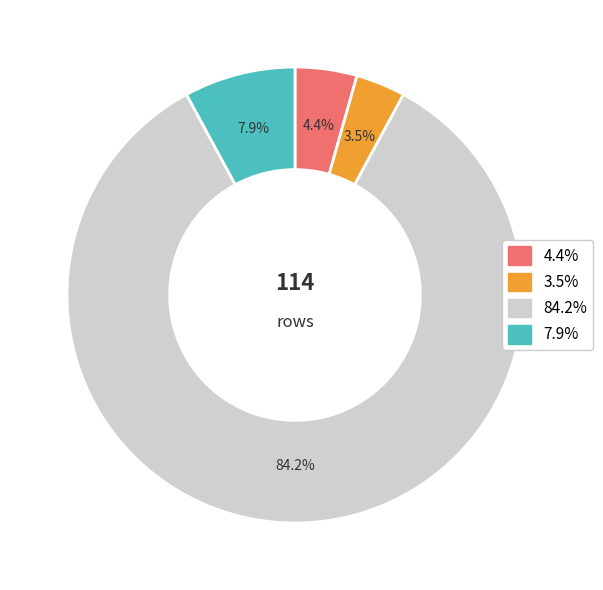

How many slices are in this pie chart?

4